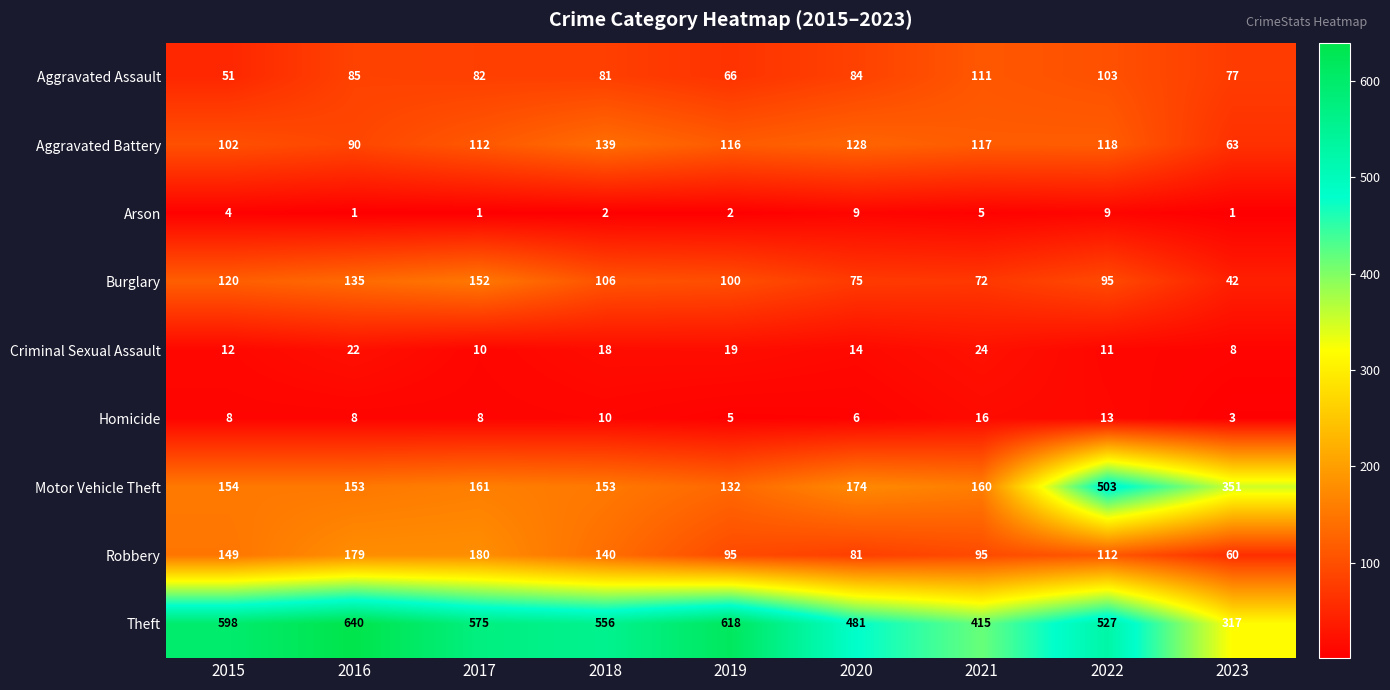

At which category is the sum across all series the highest?

2022